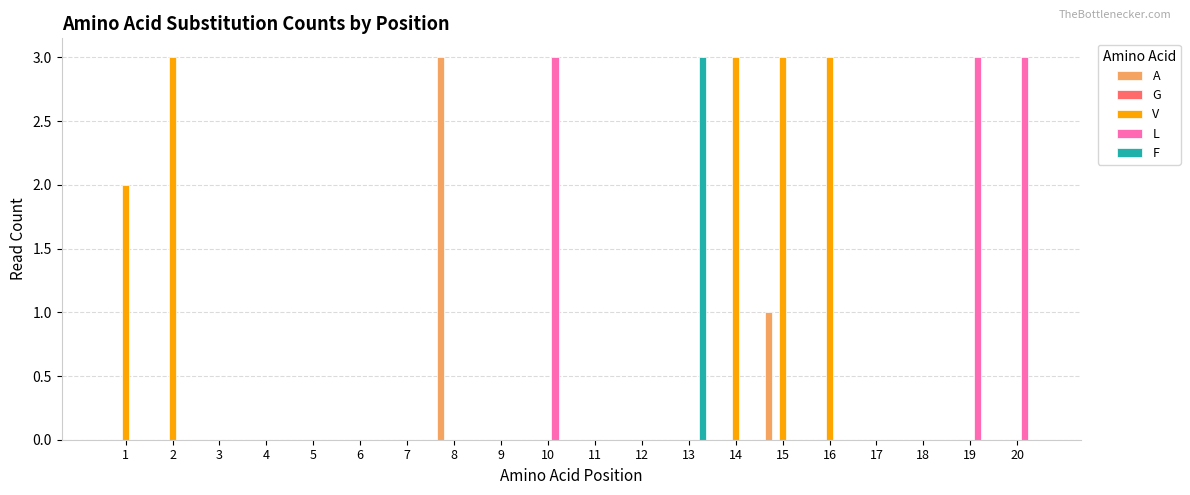

Which series has the largest total across all categories?

V